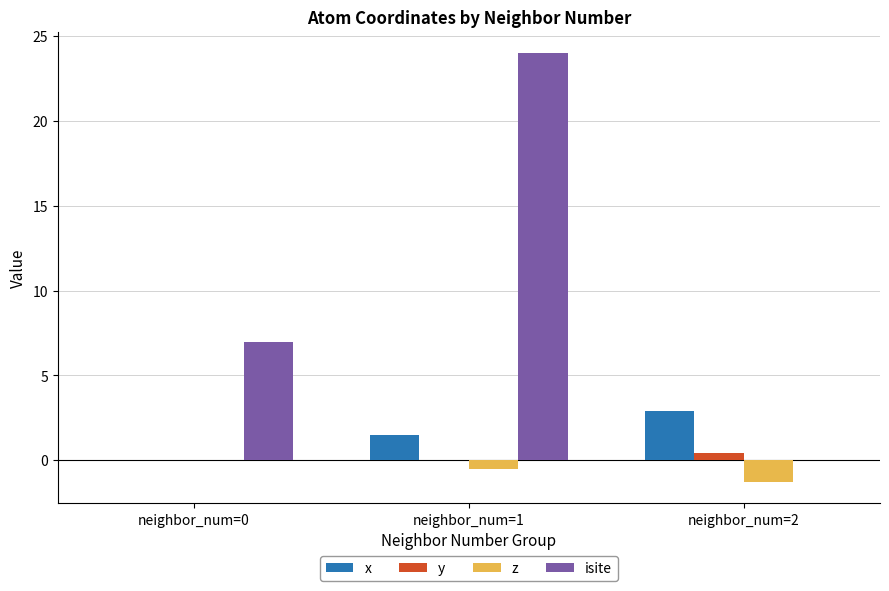

Between neighbor_num=1 and neighbor_num=2, which series saw the biggest shift?

isite